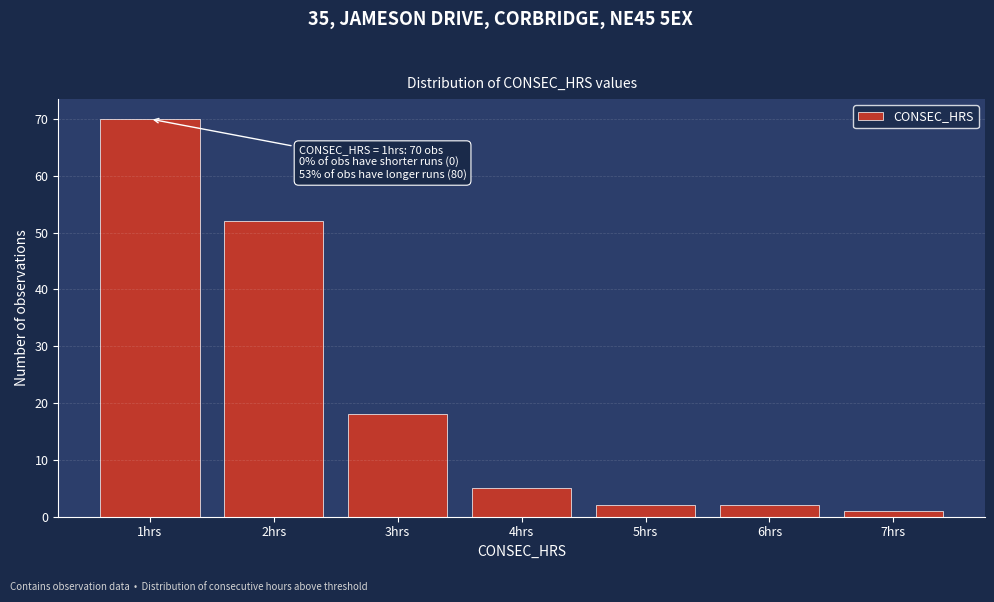

Which range on the x-axis has the tallest bar?

0.5 to 1.5